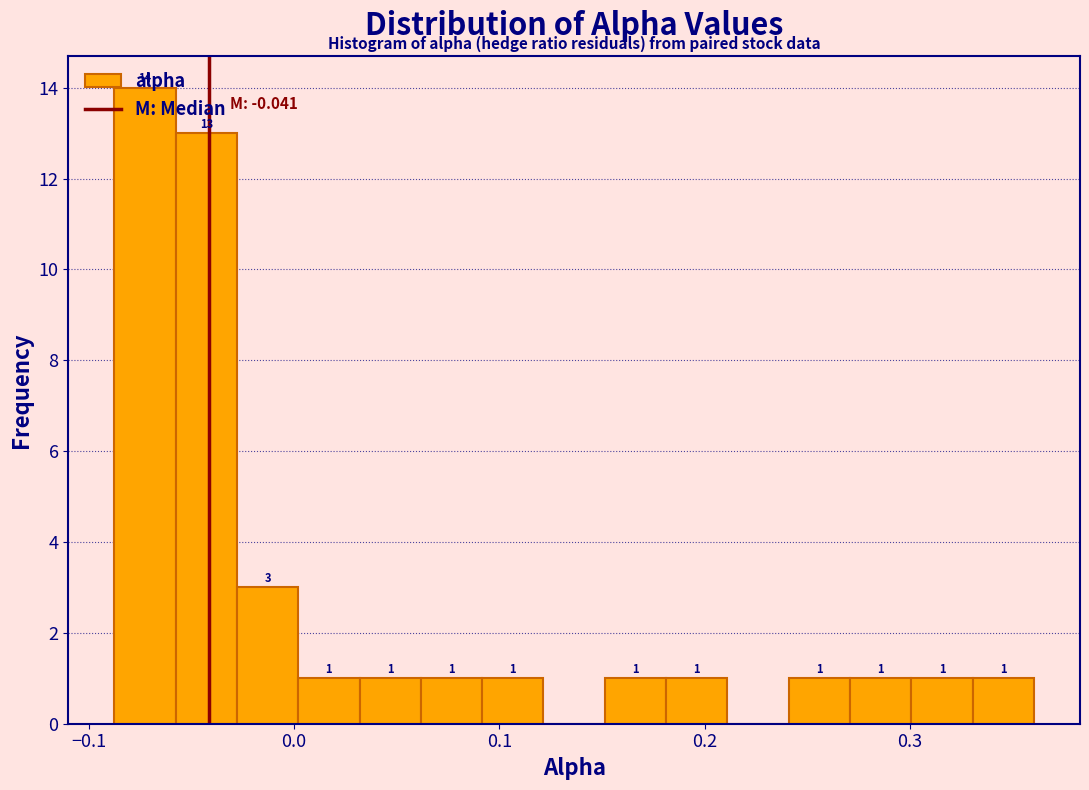

Read against the x-axis, roughly where is the centre of the tallest bar?

-0.07